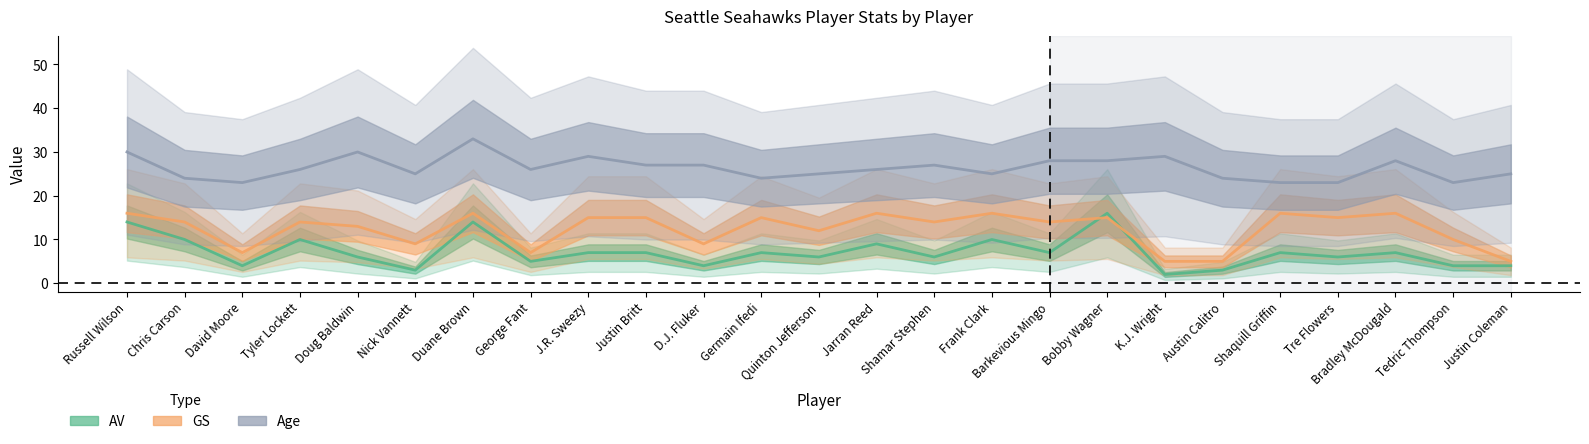

How many distinct data groups are displayed?

3